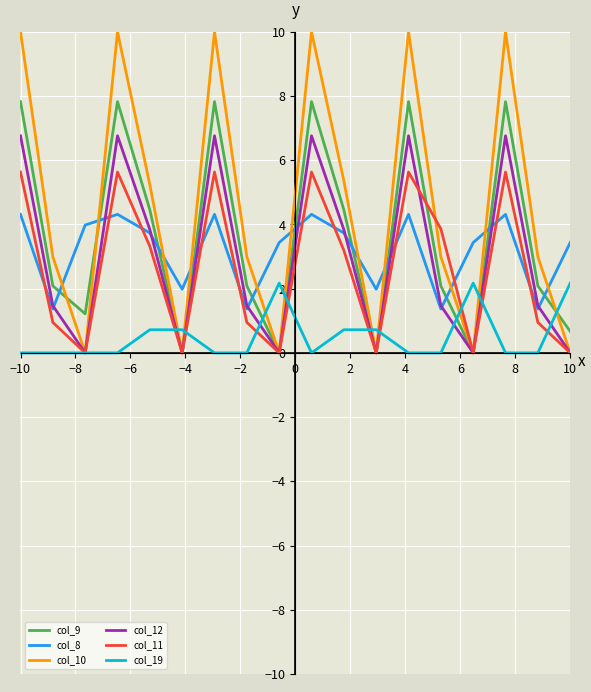

What is the sum of all col_12 values?

54.1